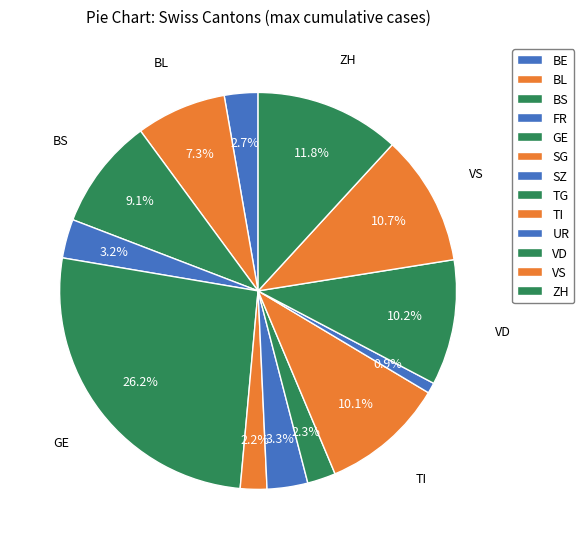

What is the largest slice in the pie chart?

GE